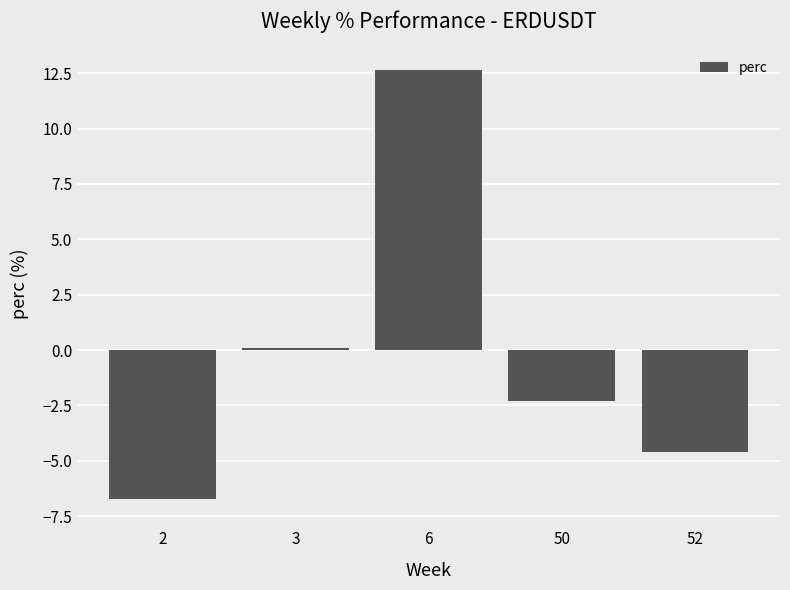

What is the value of the 4th bar from the left?

-2.3